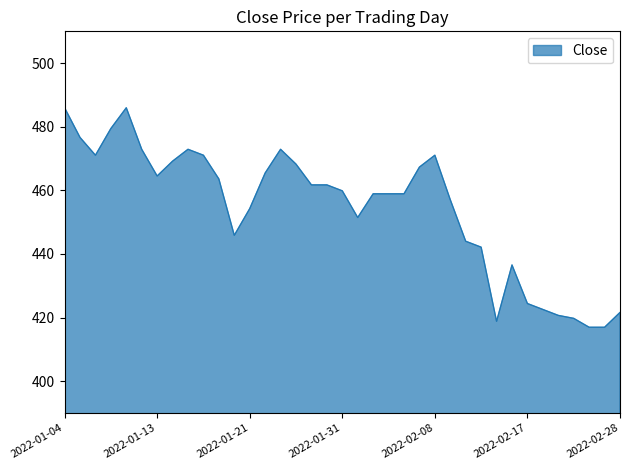

Does the chart have visible grid lines?

No